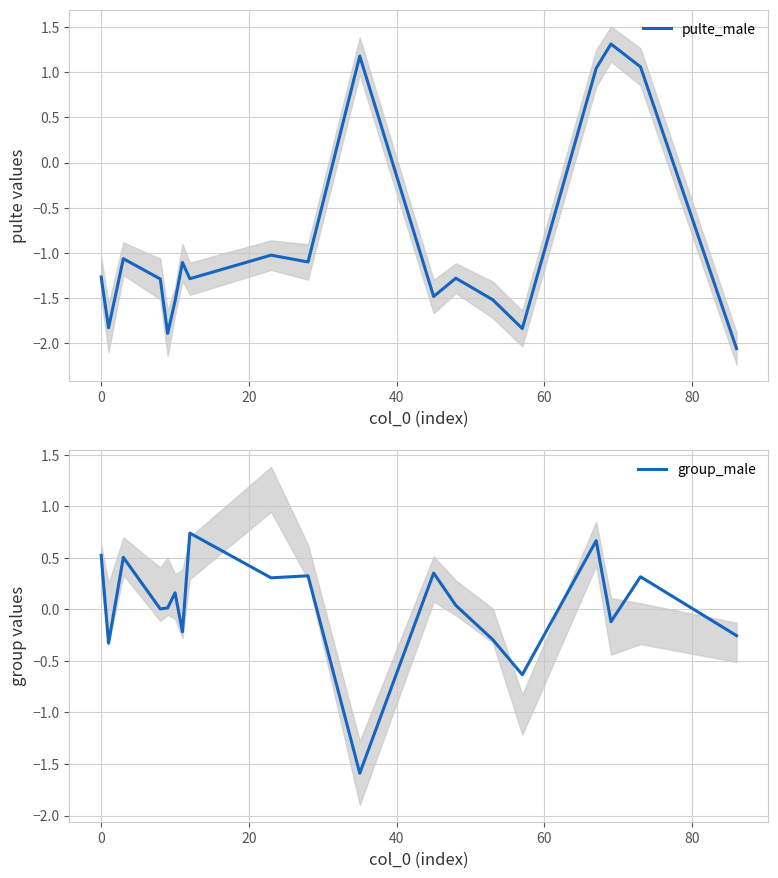

True or false: pulte_male has more than 0 points higher than both neighbors.

True